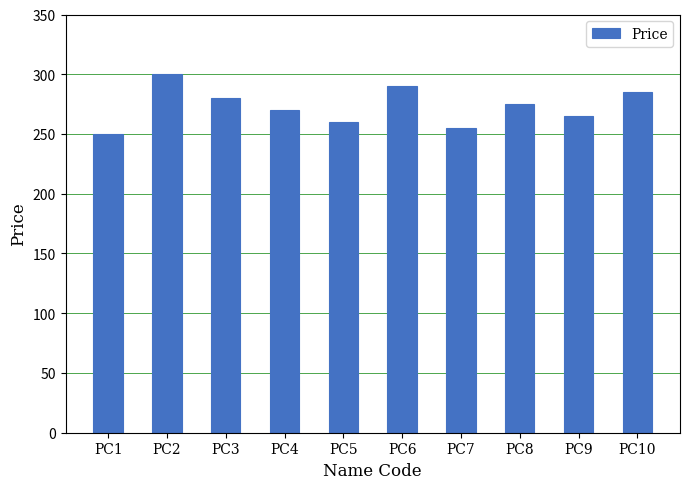

What is the change in value from PC3 to PC5?

-20